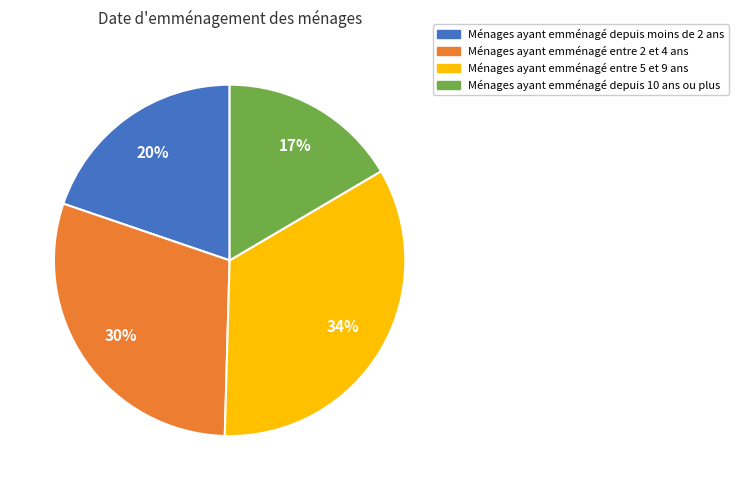

Does any single category account for the majority?

No